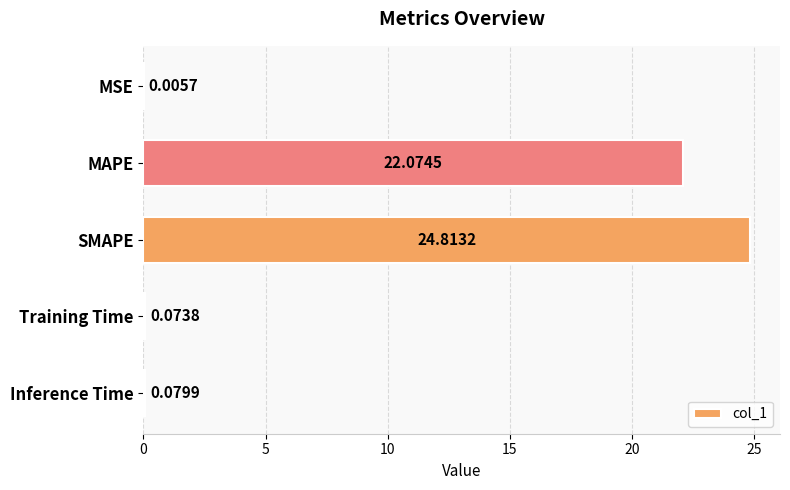

Which label corresponds to the largest value in the chart?

SMAPE